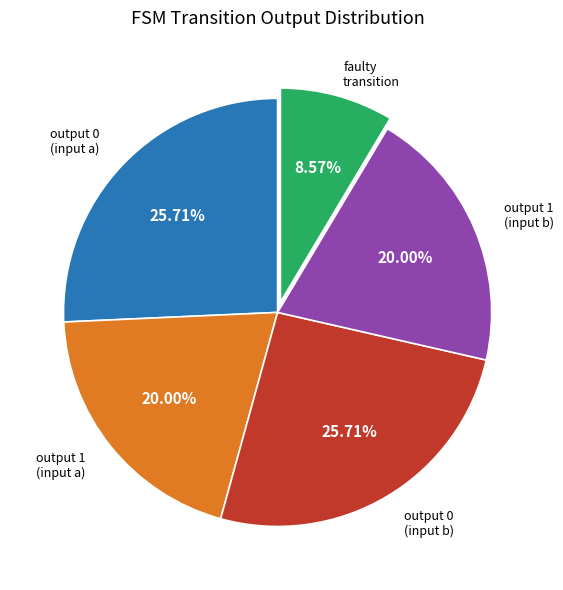

Between output 1 (input a) and faulty transition, which is larger?

output 1 (input a)